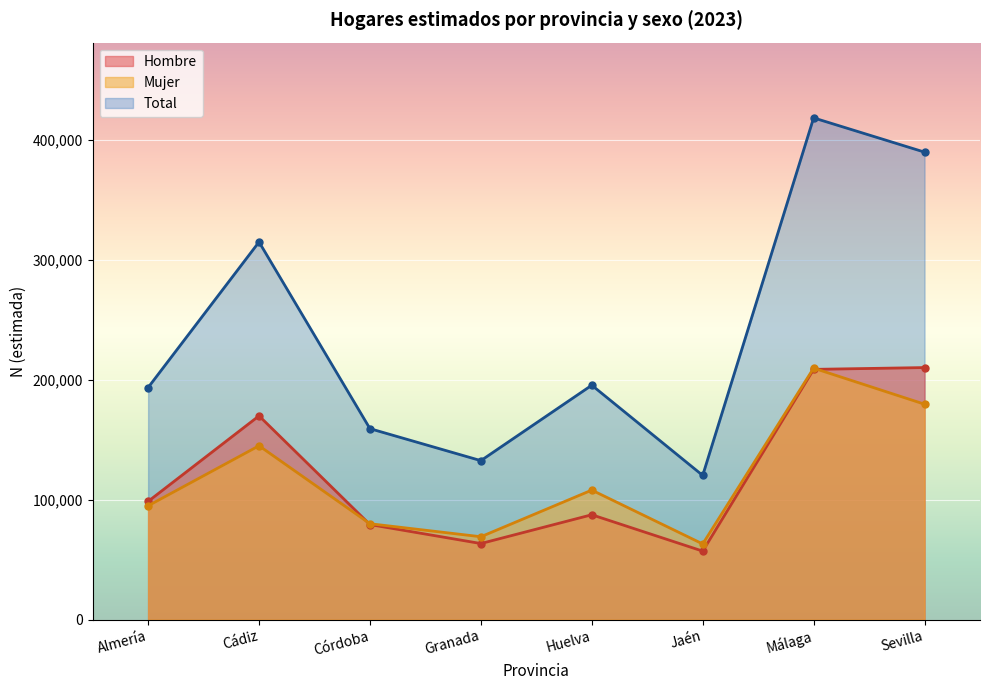

Reading left to right, what are all the values shown in this chart?

Hombre: Almería=98533	Cádiz=169824	Córdoba=79227	Granada=63417	Huelva=87405	Jaén=57104	Málaga=208562	Sevilla=210061
Mujer: Almería=94880	Cádiz=144899	Córdoba=79930	Granada=69082	Huelva=107953	Jaén=63077	Málaga=209568	Sevilla=179534
Total: Almería=193412	Cádiz=314723	Córdoba=159156	Granada=132499	Huelva=195358	Jaén=120182	Málaga=418130	Sevilla=389595